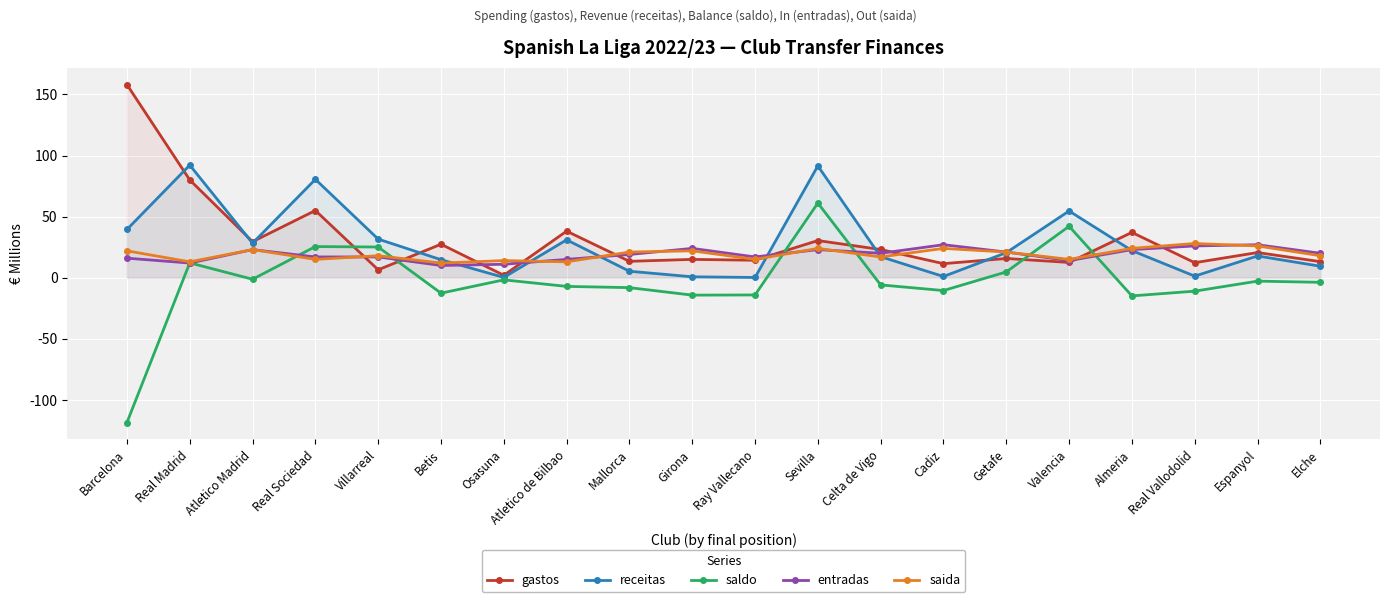

What is the label of the 18th point from the left?

Real Vallodolid